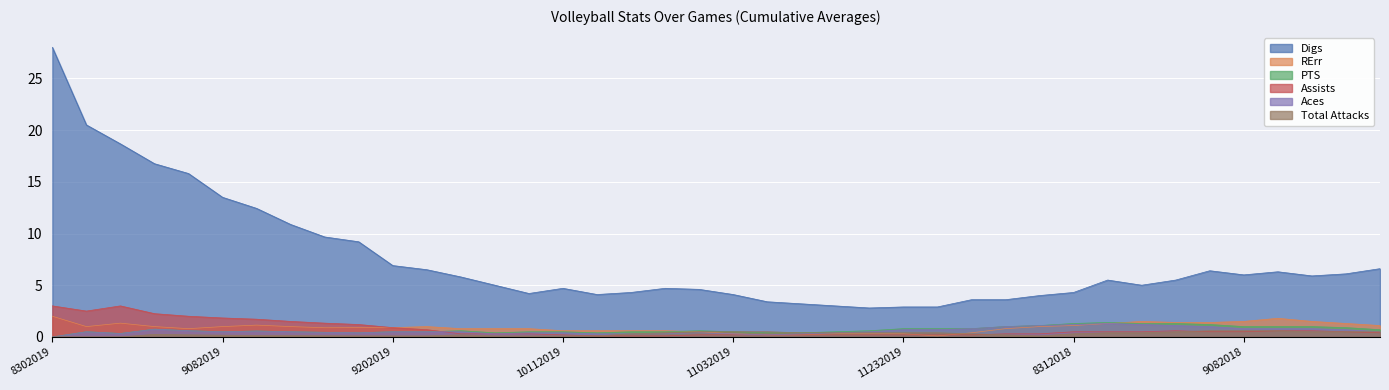

True or false: RErr has a value of 0.9 at 10112019.

False